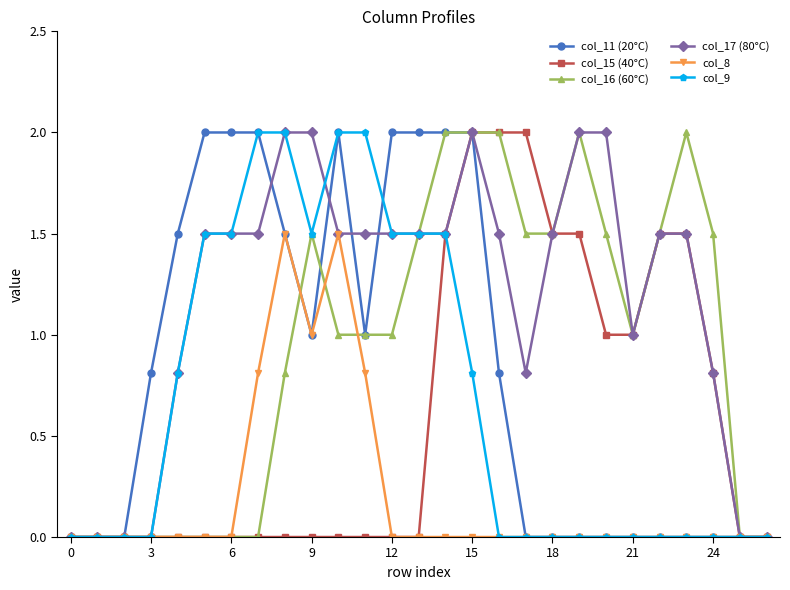

Reading left to right, extract all data points from this chart.

col_11 (20°C): 0.0	0.0	0.0	0.8	1.5	2.0	2.0	2.0	1.5	1.0	2.0	1.0	2.0	2.0	2.0	2.0	0.8	0.0	0.0	0.0	0.0	0.0	0.0	0.0	0.0	0.0	0.0
col_15 (40°C): 0.0	0.0	0.0	0.0	0.0	0.0	0.0	0.0	0.0	0.0	0.0	0.0	0.0	0.0	1.5	2.0	2.0	2.0	1.5	1.5	1.0	1.0	1.5	1.5	0.8	0.0	0.0
col_16 (60°C): 0.0	0.0	0.0	0.0	0.0	0.0	0.0	0.0	0.8	1.5	1.0	1.0	1.0	1.5	2.0	2.0	2.0	1.5	1.5	2.0	1.5	1.0	1.5	2.0	1.5	0.0	0.0
col_17 (80°C): 0.0	0.0	0.0	0.0	0.8	1.5	1.5	1.5	2.0	2.0	1.5	1.5	1.5	1.5	1.5	2.0	1.5	0.8	1.5	2.0	2.0	1.0	1.5	1.5	0.8	0.0	0.0
col_8: 0.0	0.0	0.0	0.0	0.0	0.0	0.0	0.8	1.5	1.0	1.5	0.8	0.0	0.0	0.0	0.0	0.0	0.0	0.0	0.0	0.0	0.0	0.0	0.0	0.0	0.0	0.0
col_9: 0.0	0.0	0.0	0.0	0.8	1.5	1.5	2.0	2.0	1.5	2.0	2.0	1.5	1.5	1.5	0.8	0.0	0.0	0.0	0.0	0.0	0.0	0.0	0.0	0.0	0.0	0.0